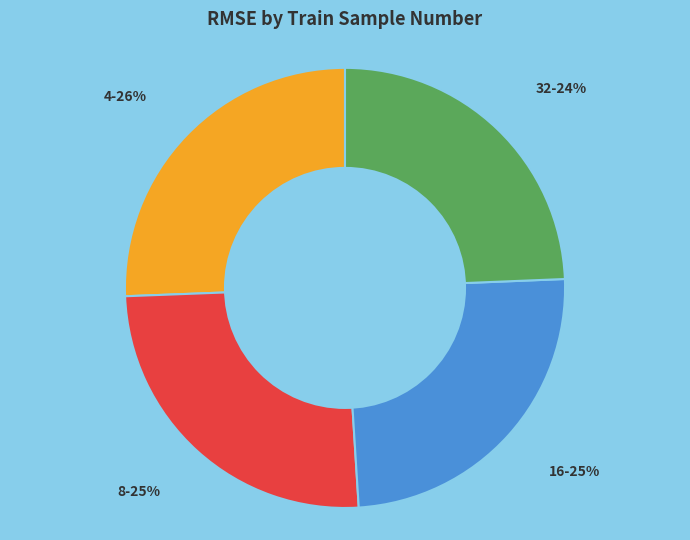

To the nearest percent, what is the average slice percentage?

25%